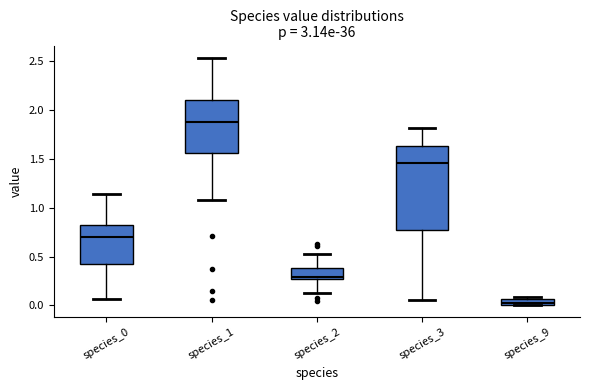

Comparing the boxes themselves (not the whiskers), which one is the tallest?

species_3